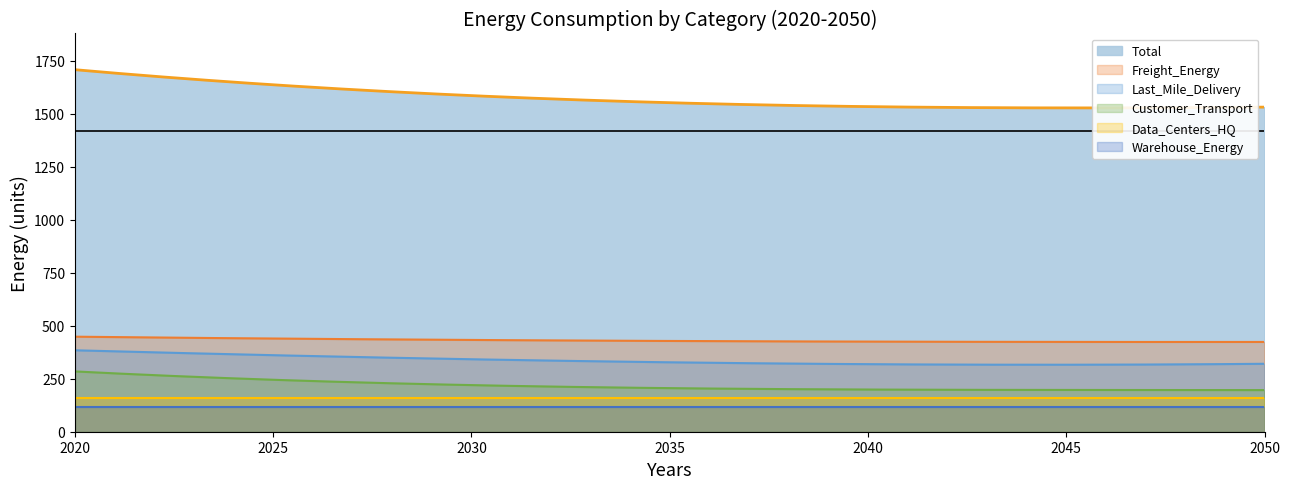

Where is Total nearest to the value 1618?

2030